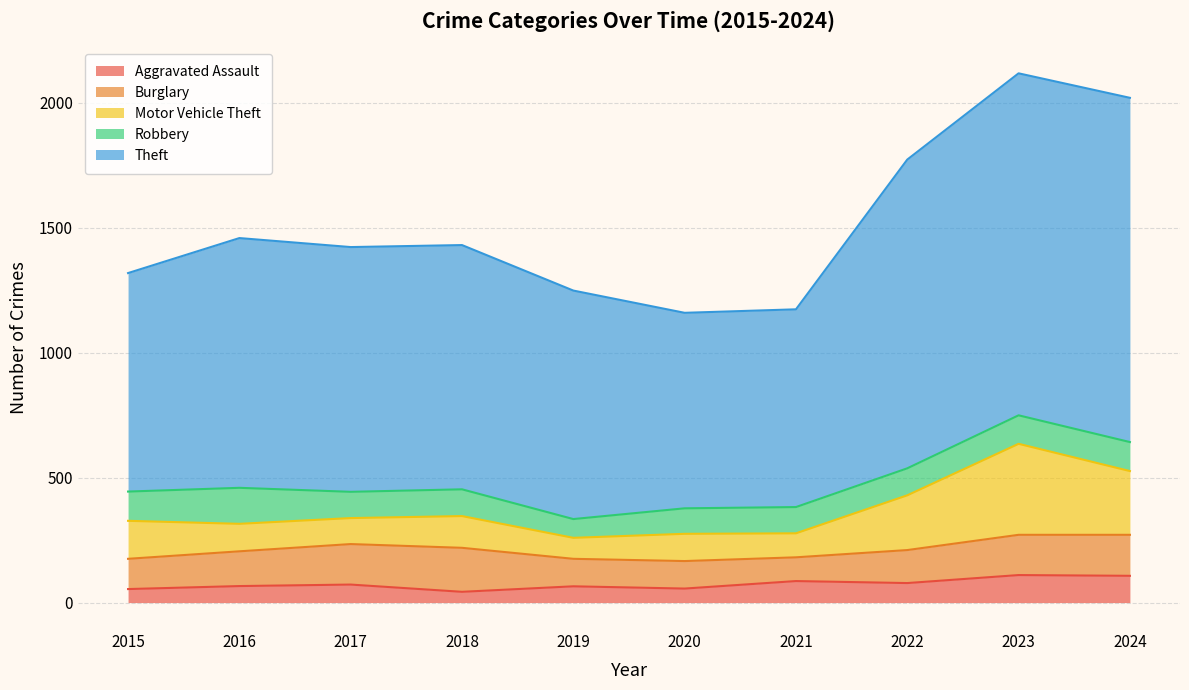

What is the minimum value for Burglary?

95